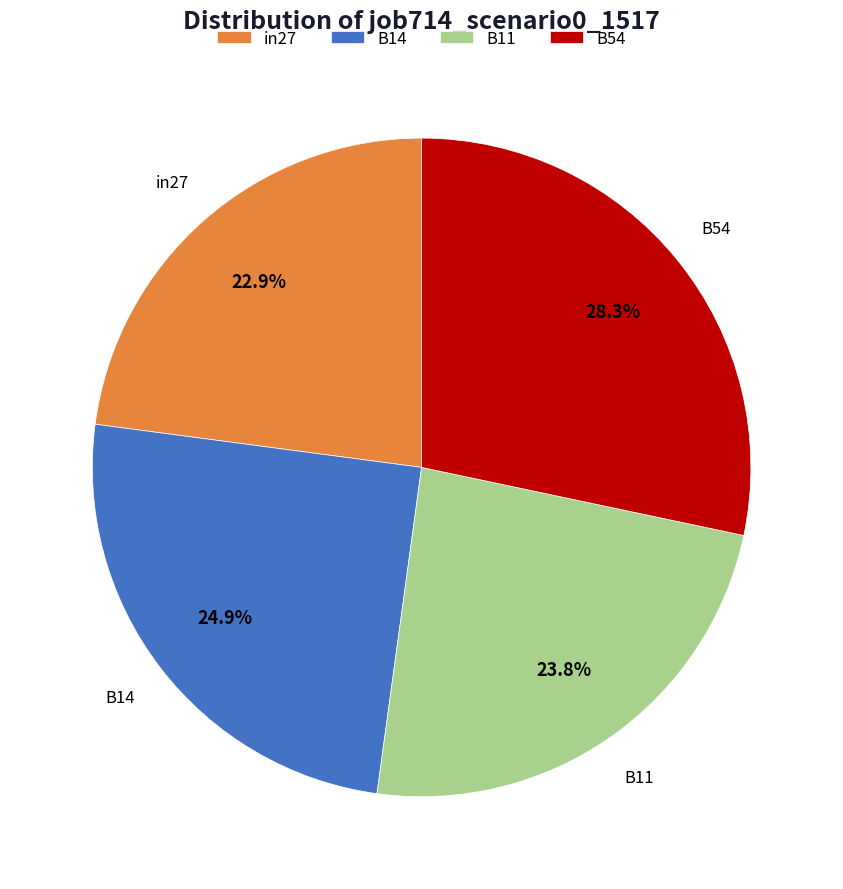

How many slices are in this pie chart?

4